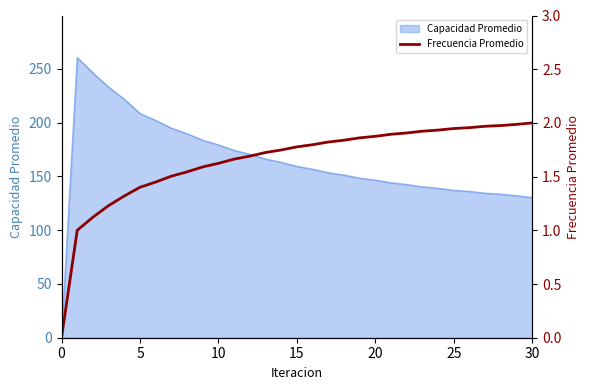

What is the highest value of the Capacidad Promedio series?

260.6